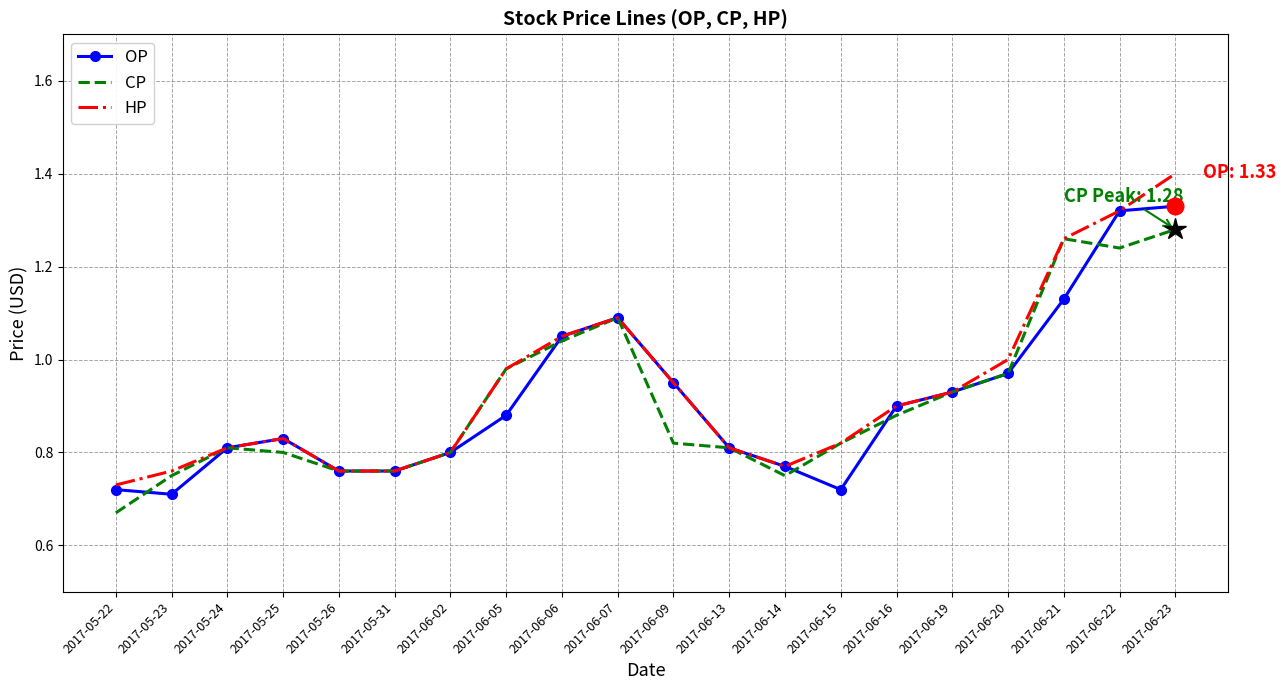

The value of HP at 2017-06-05 is 1.0. True or false?

True